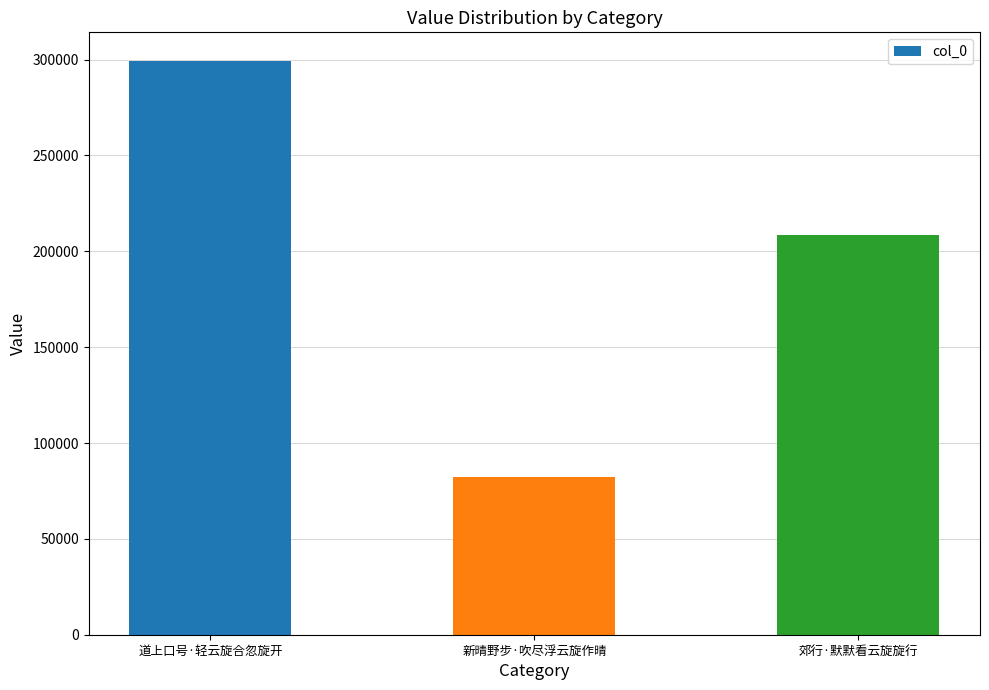

What is the minimum value shown in the chart?

82486